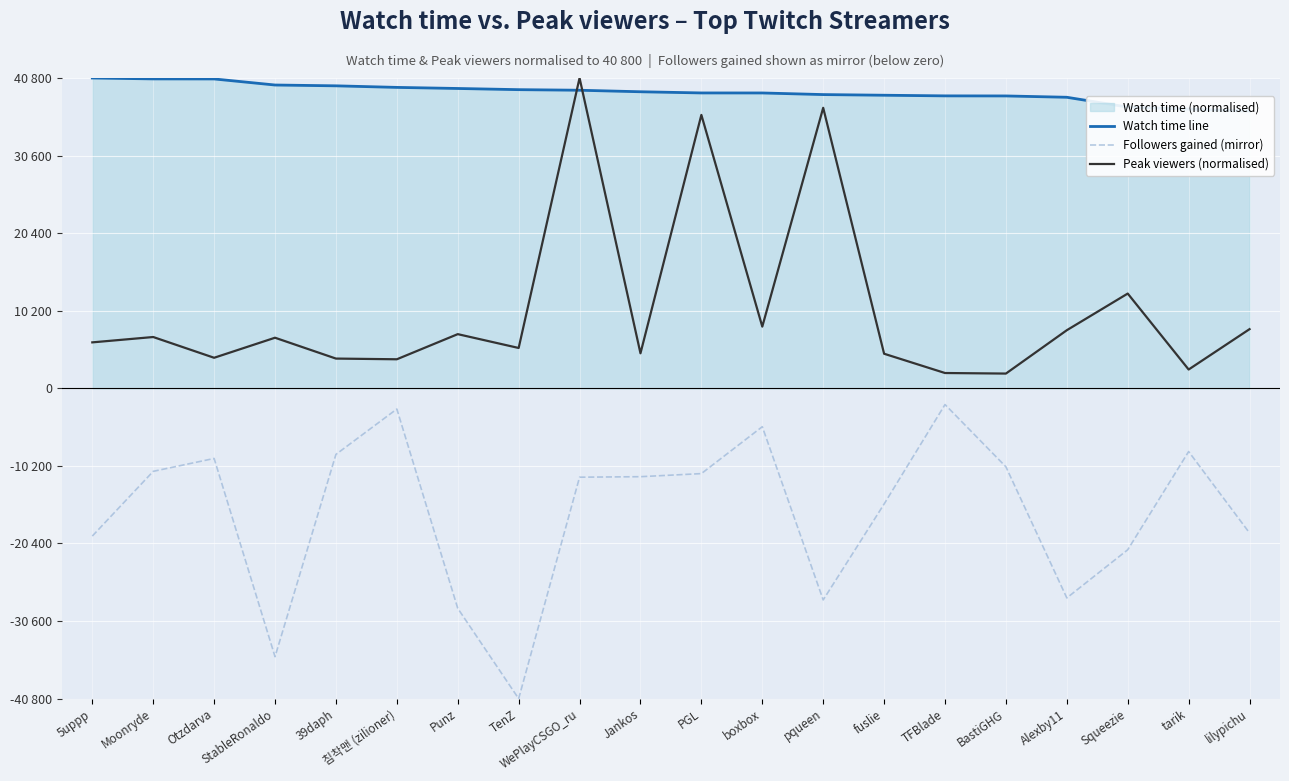

Does the chart display data point markers on the line(s)?

No